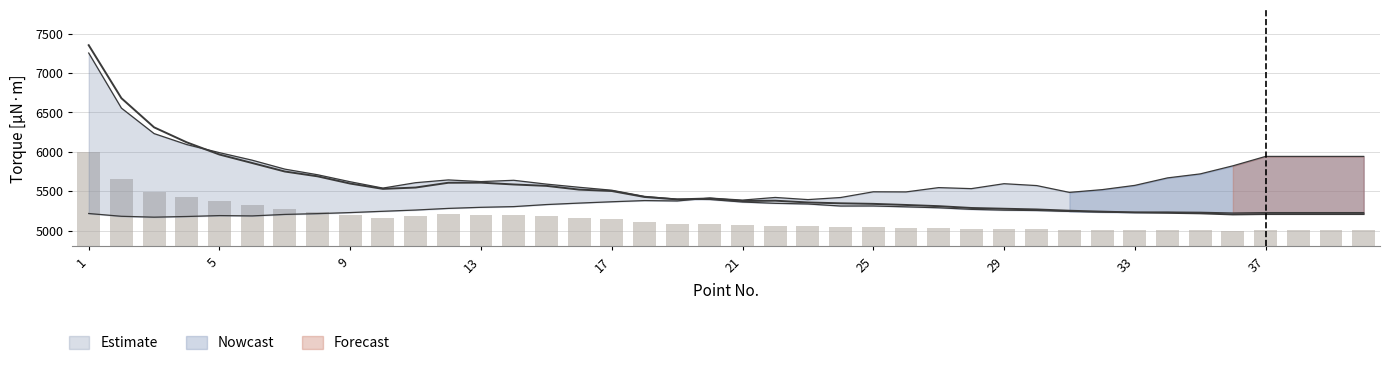

Reading left to right, extract all data points from this chart.

Torque (RD): 1=7252.5	2=6554.3	3=6231.0	4=6091.8	5=5989.2	6=5893.8	7=5780.4	8=5709.2	9=5620.2	10=5540.0	11=5608.4	12=5643.6	13=5622.2	14=5638.9	15=5590.5	16=5550.3	17=5513.0	18=5434.7	19=5399.4	20=5395.4	21=5363.3	22=5347.0	23=5338.5	24=5312.6	25=5313.3	26=5302.4	27=5290.4	28=5270.5	29=5260.2	30=5255.6	31=5244.1	32=5237.0	33=5232.4	34=5235.8	35=5233.1	36=5224.1	37=5229.2	38=5229.2	39=5229.2	40=5229.2
Torque Avg: 1=7351.7	2=6679.9	3=6310.3	4=6119.9	5=5965.4	6=5858.1	7=5750.1	8=5689.2	9=5597.2	10=5530.1	11=5546.9	12=5607.6	13=5608.9	14=5585.9	15=5568.2	16=5520.9	17=5502.9	18=5427.6	19=5396.6	20=5408.4	21=5375.6	22=5380.3	23=5357.7	24=5347.1	25=5339.9	26=5326.1	27=5310.8	28=5287.8	29=5278.2	30=5269.1	31=5252.9	32=5241.4	33=5230.9	34=5226.1	35=5219.6	36=5205.7	37=5210.2	38=5210.2	39=5210.2	40=5210.2